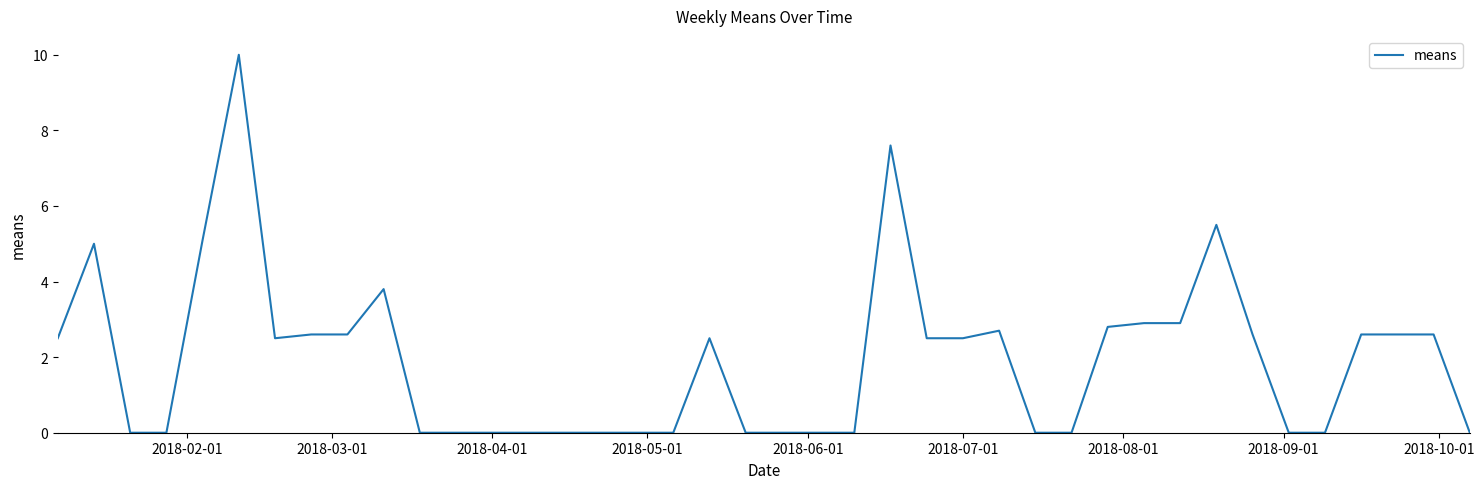

What is the greatest value displayed?

10.0